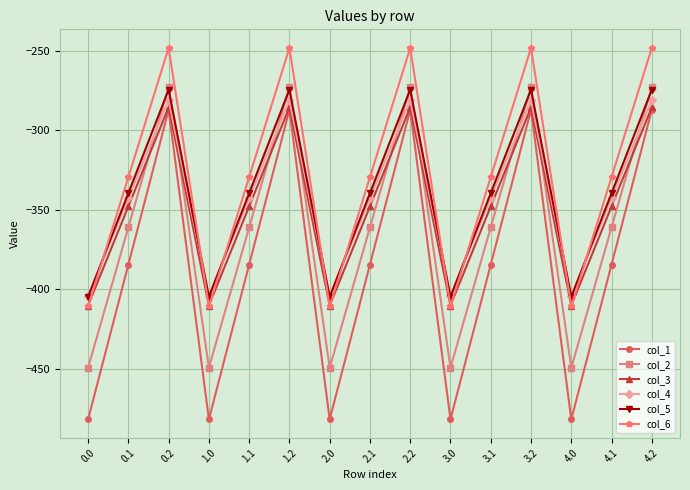

Where does the col_3 series first go above -347?

0.2